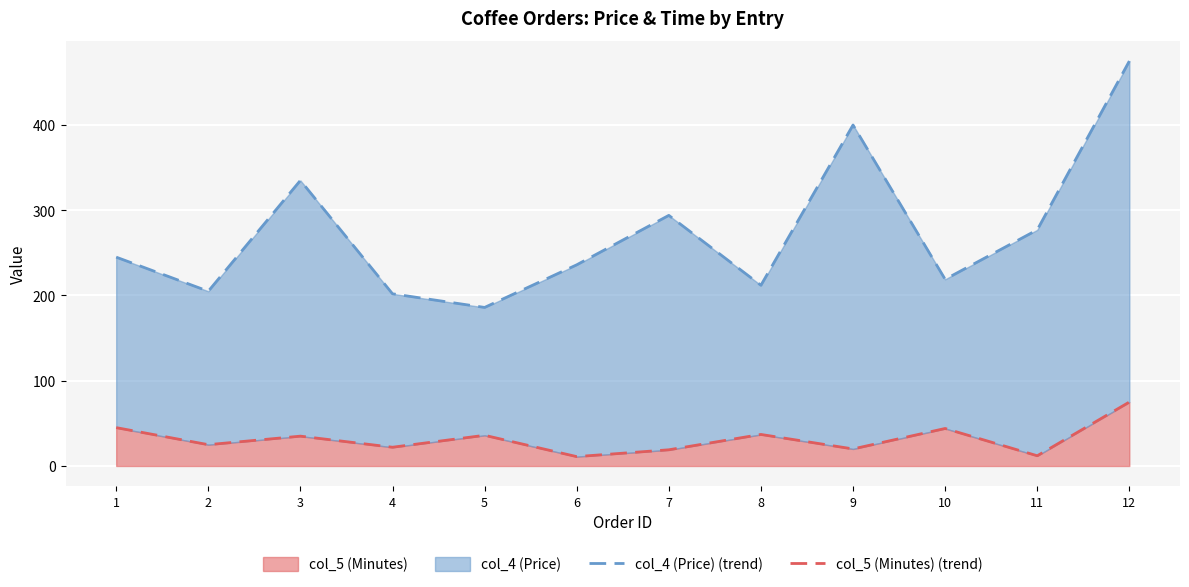

How many categories are shown in the chart?

12